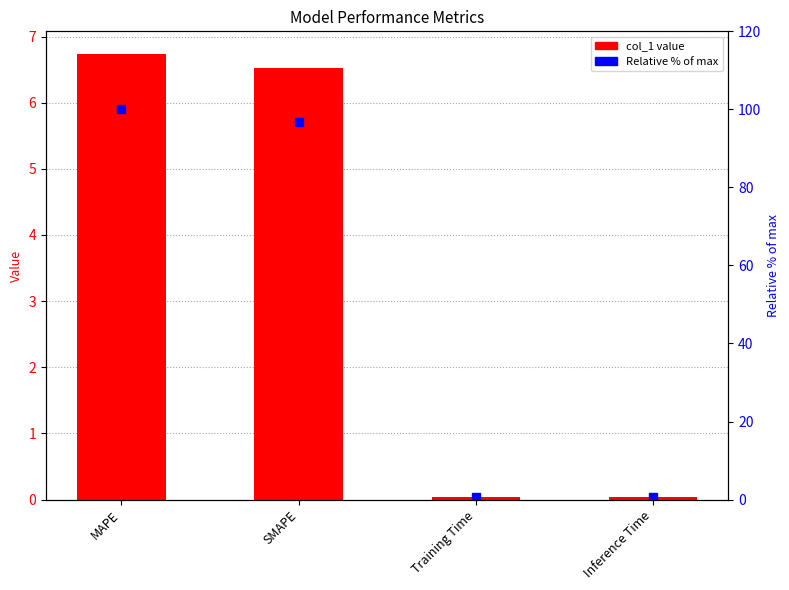

List the labels in order of col_1 value, smallest first.

Training Time, Inference Time, SMAPE, MAPE